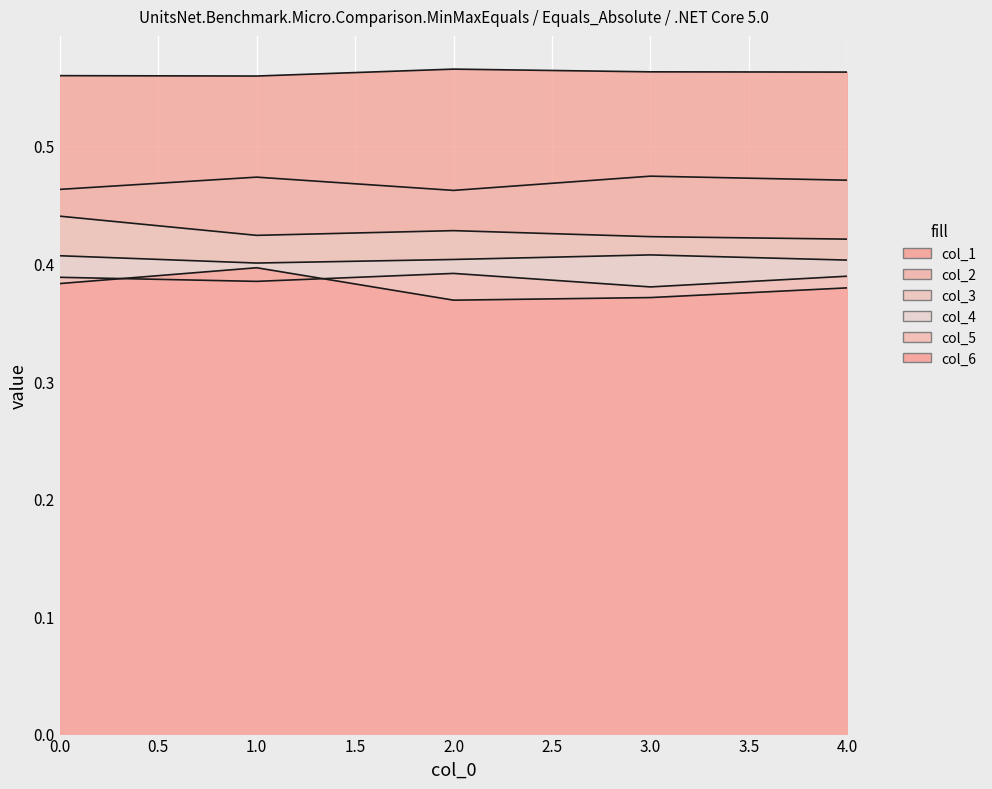

The value of col_6 at 2 is 0.4. True or false?

True